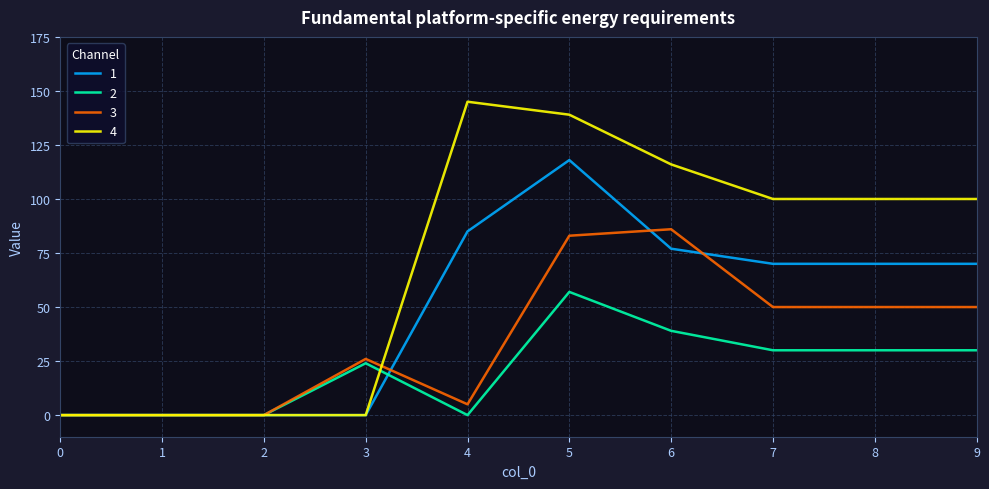

Reading right to left, what are all the values shown in this chart?

1: 9=70	8=70	7=70	6=77	5=118	4=85	3=0	2=0	1=0	0=0
2: 9=30	8=30	7=30	6=39	5=57	4=0	3=24	2=0	1=0	0=0
3: 9=50	8=50	7=50	6=86	5=83	4=5	3=26	2=0	1=0	0=0
4: 9=100	8=100	7=100	6=116	5=139	4=145	3=0	2=0	1=0	0=0